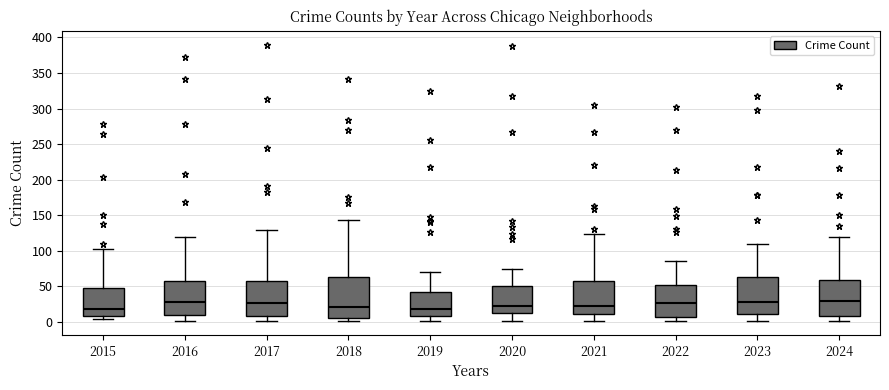

Reading left to right, transcribe this box plot: for each box, give where its median line is, the range the box spans, and where its two whiskers end, as read against the y-axis. The values are not printed on the chart, so give them approximately, as read against the axis.

2015: median 20, box 10 to 50, whiskers 5 to 100
2016: median 30, box 10 to 60, whiskers 0 to 120
2017: median 25, box 10 to 60, whiskers 0 to 130
2018: median 20, box 5 to 65, whiskers 0 to 145
2019: median 20, box 10 to 45, whiskers 0 to 70
2020: median 25, box 10 to 50, whiskers 0 to 75
2021: median 25, box 10 to 55, whiskers 0 to 125
2022: median 25, box 5 to 55, whiskers 0 to 85
2023: median 30, box 10 to 65, whiskers 0 to 110
2024: median 30, box 10 to 60, whiskers 0 to 120